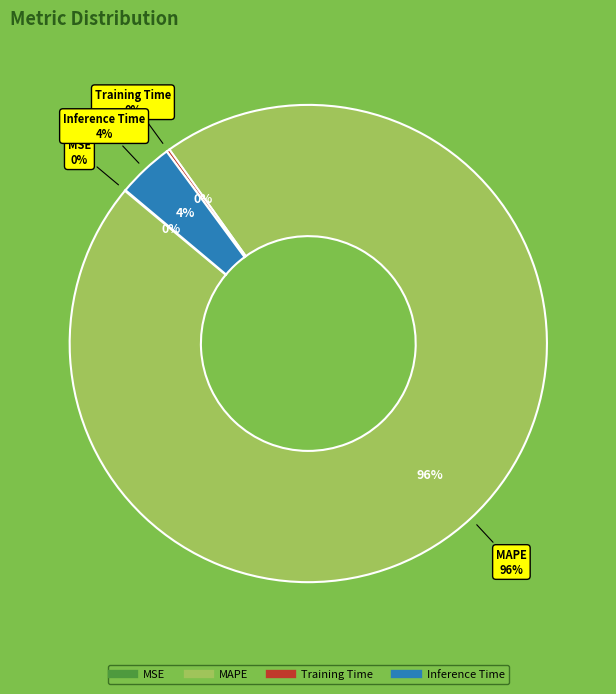

To the nearest percent, what portion does MAPE represent?

96%